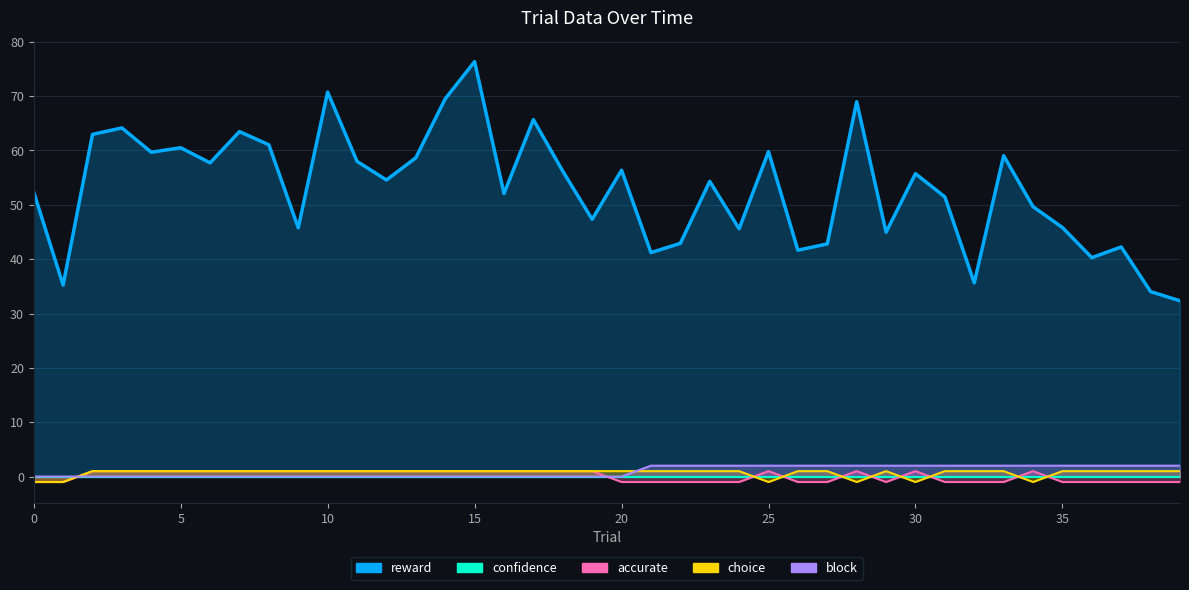

What is the minimum value for accurate?

-1.0